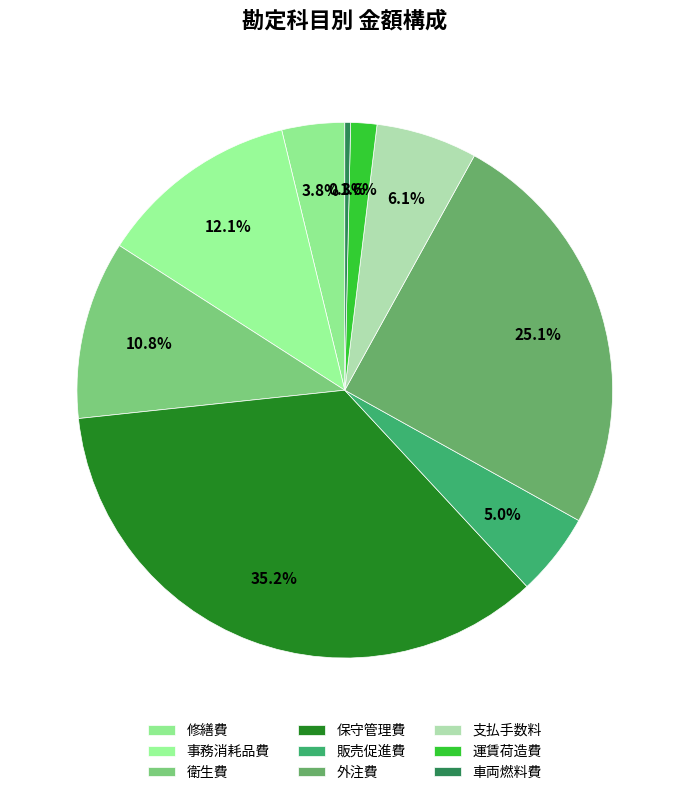

Is the sum of 支払手数料 and 車両燃料費 greater than half?

No